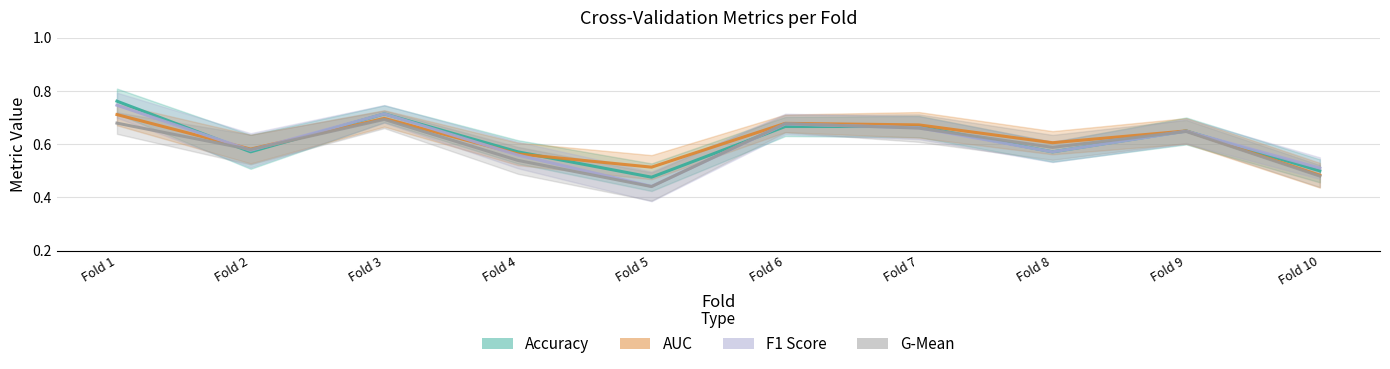

How many series are shown in this chart?

4